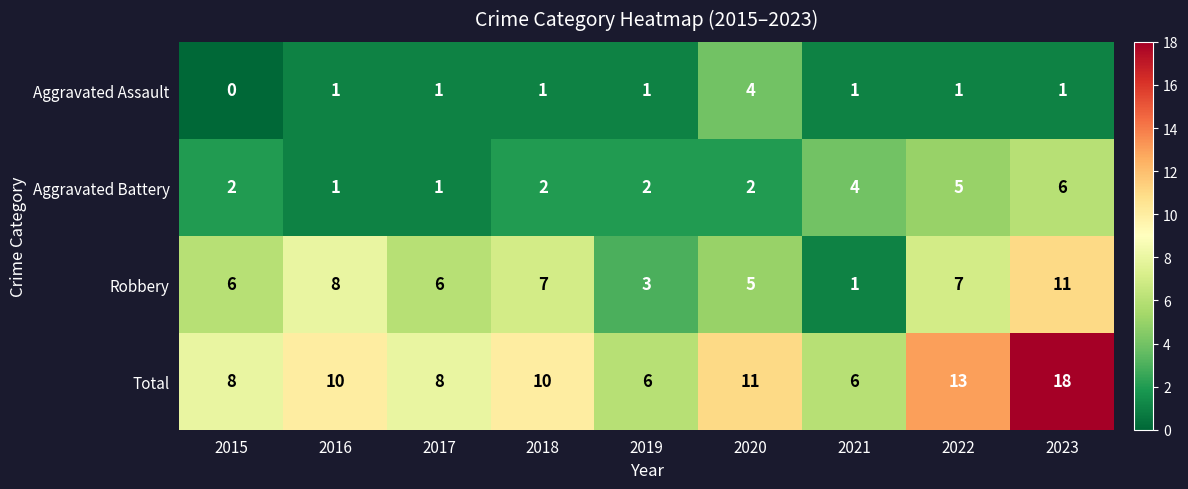

Rank the series by their maximum value, from lowest to highest.

Aggravated Assault, Aggravated Battery, Robbery, Total